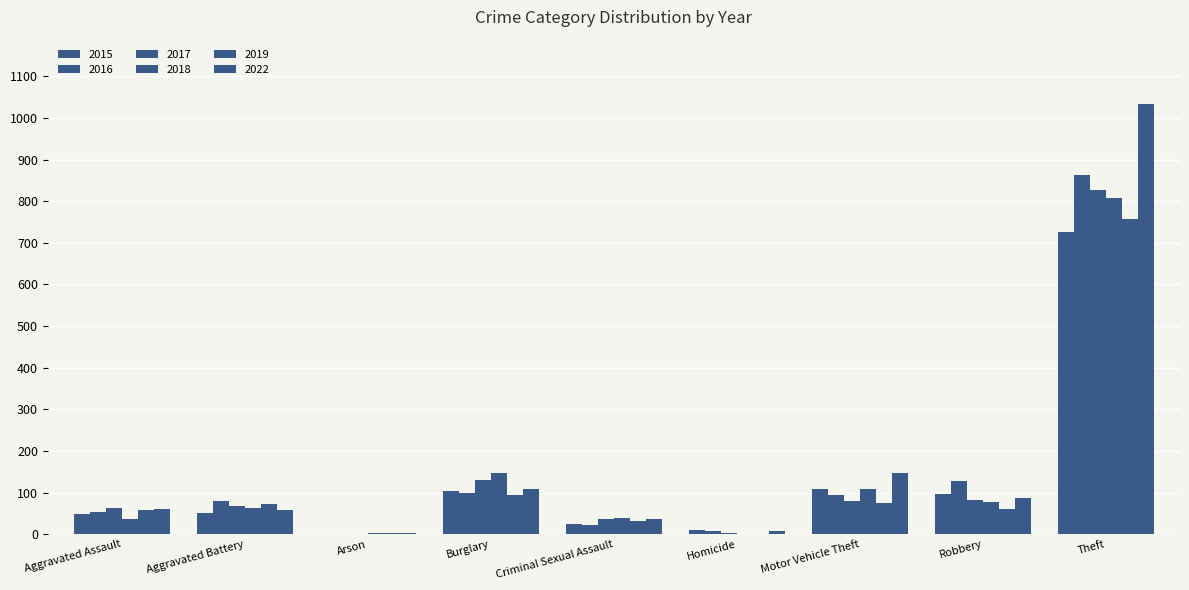

At which label does 2016 first exceed 81?

Burglary